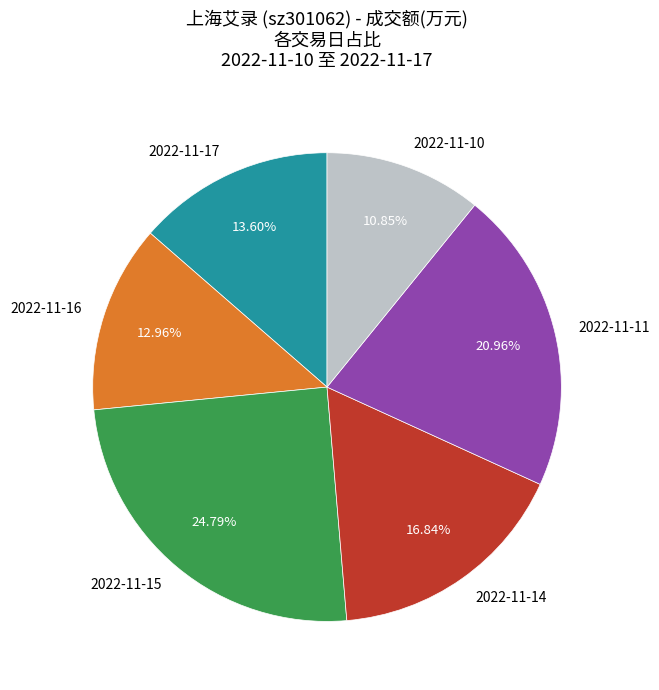

To the nearest percent, what portion does 2022-11-17 represent?

14%